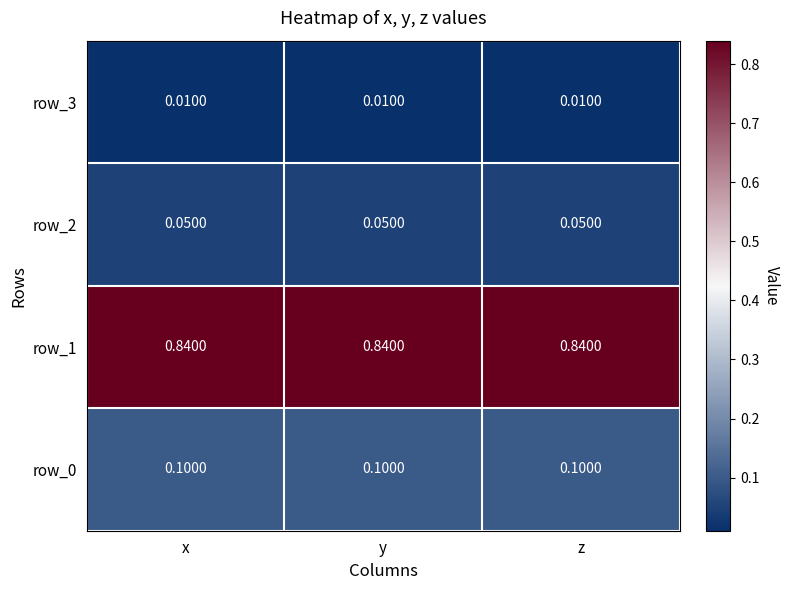

At how many categories does at least one series exceed 0?

3